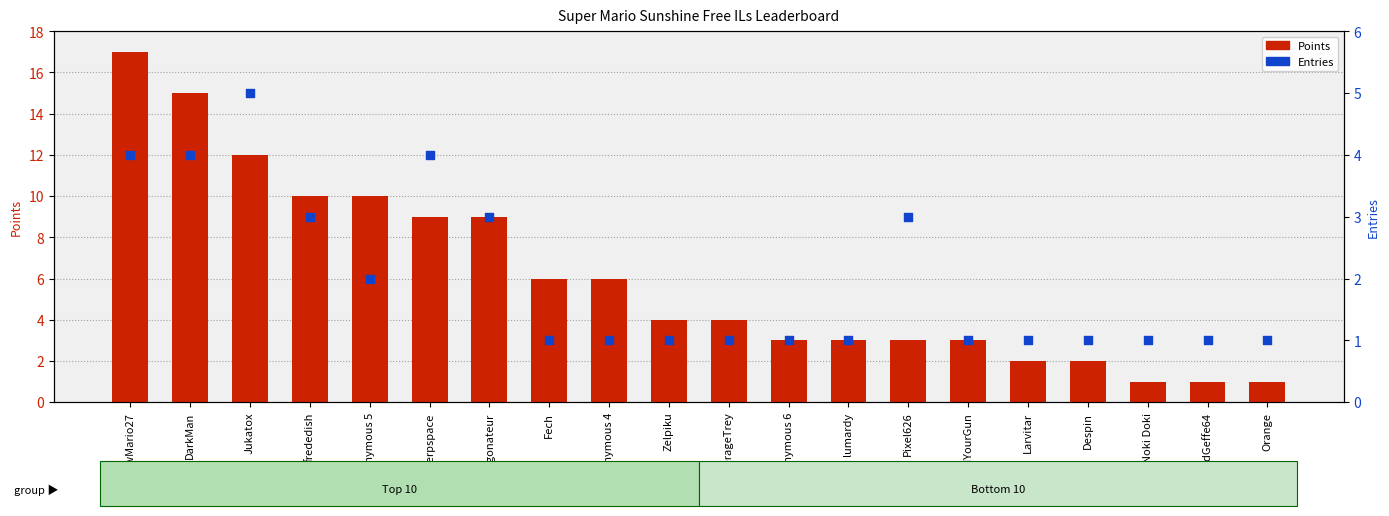

Which series has the widest spread of Y values?

Points